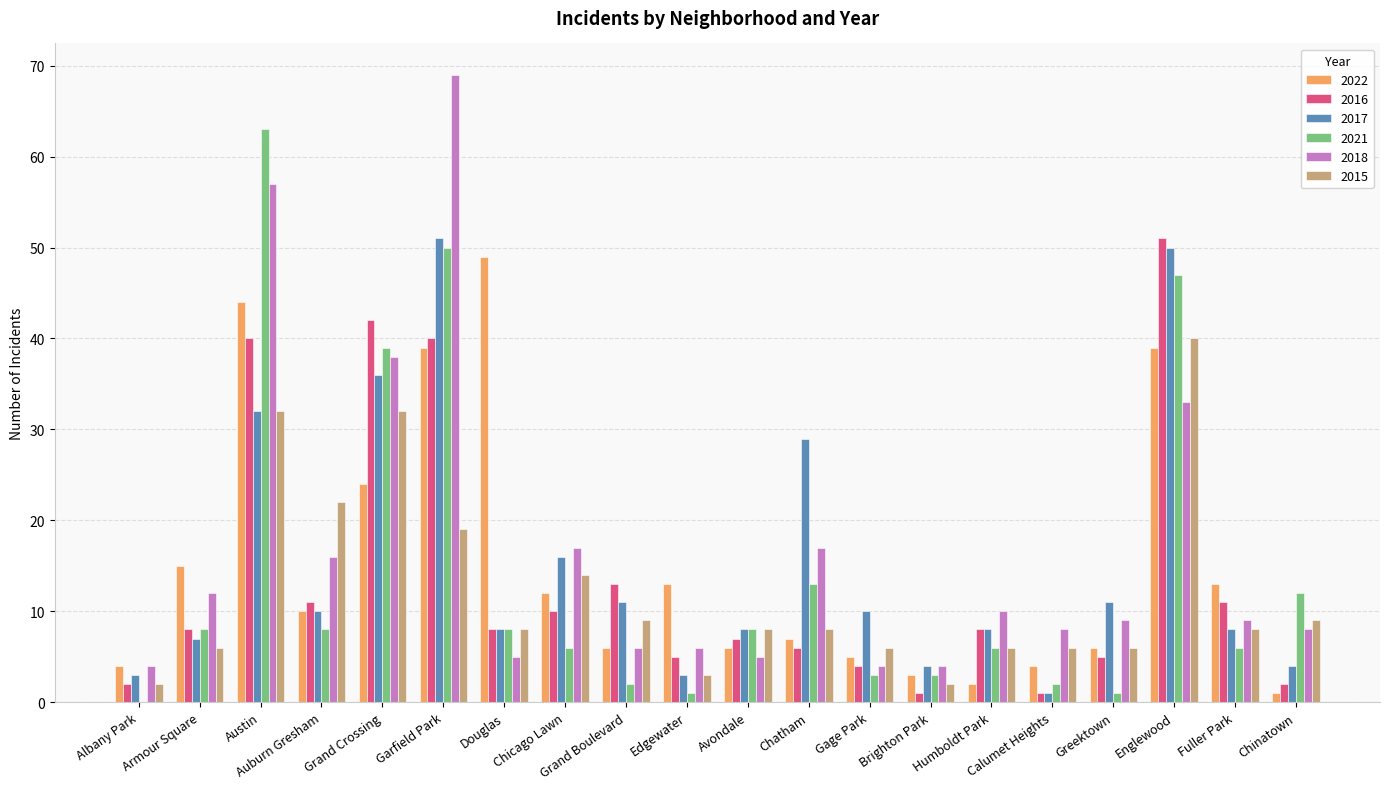

Is it true that 2017 equals 10 at Gage Park?

True